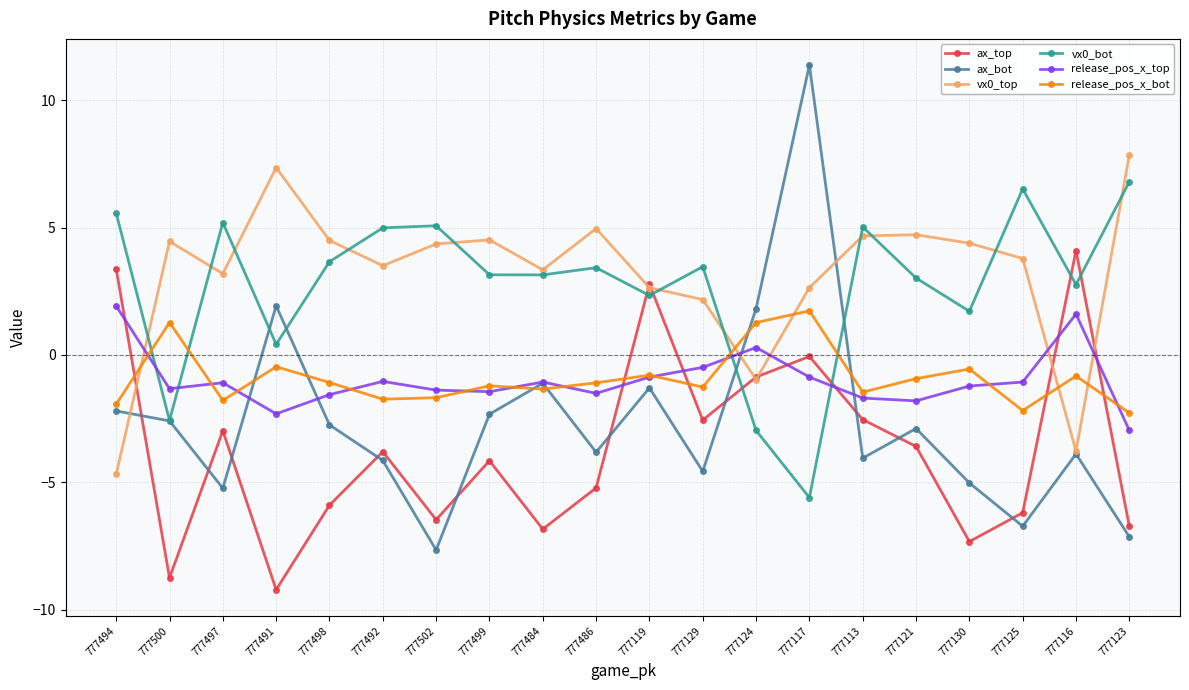

How many lines are shown in the chart?

6